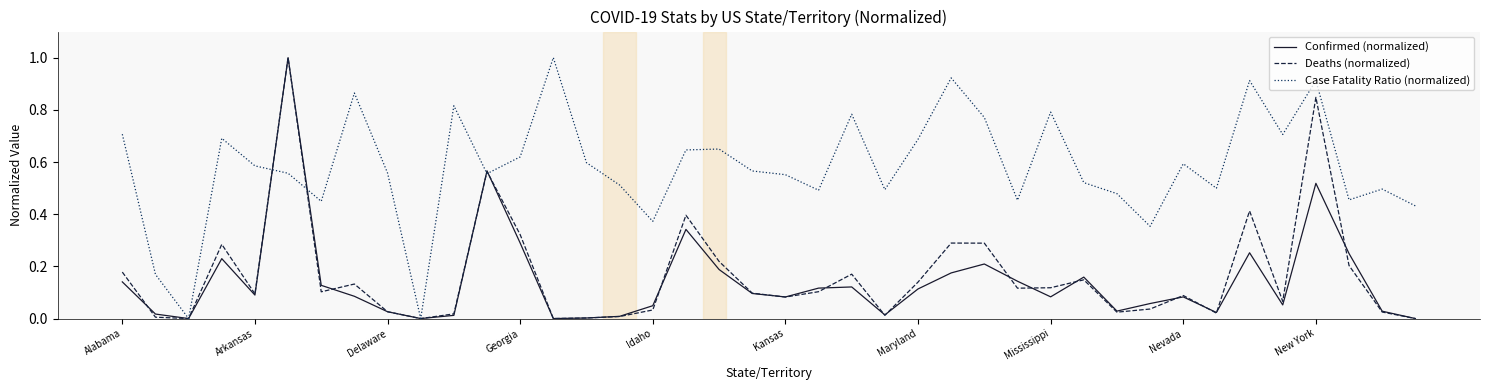

How many lines are shown in the chart?

3